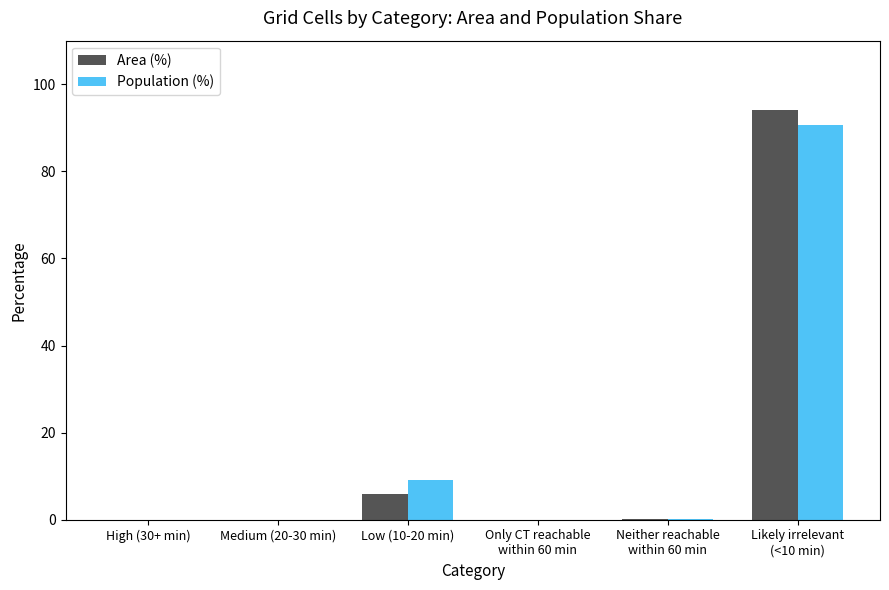

The value of Area (%) at Medium (20-30 min) is 0.0. True or false?

True